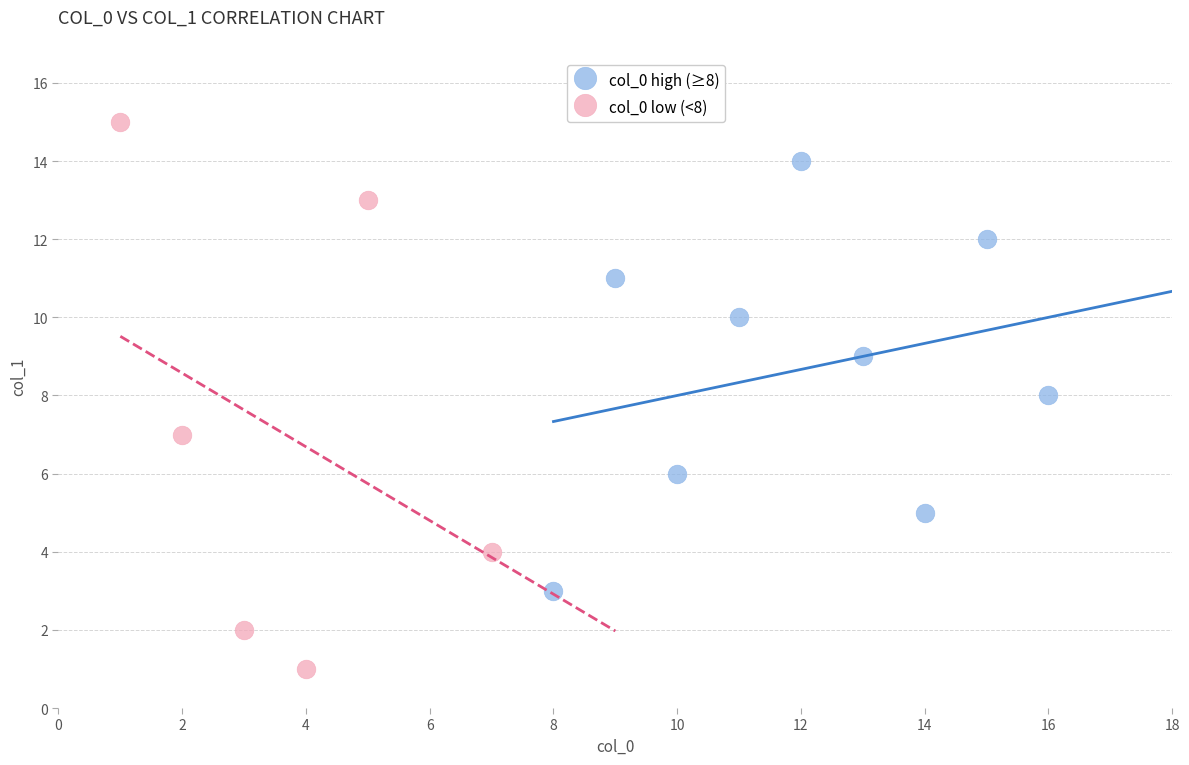

Which series contains the lowest Y value?

col_0 low (<8)